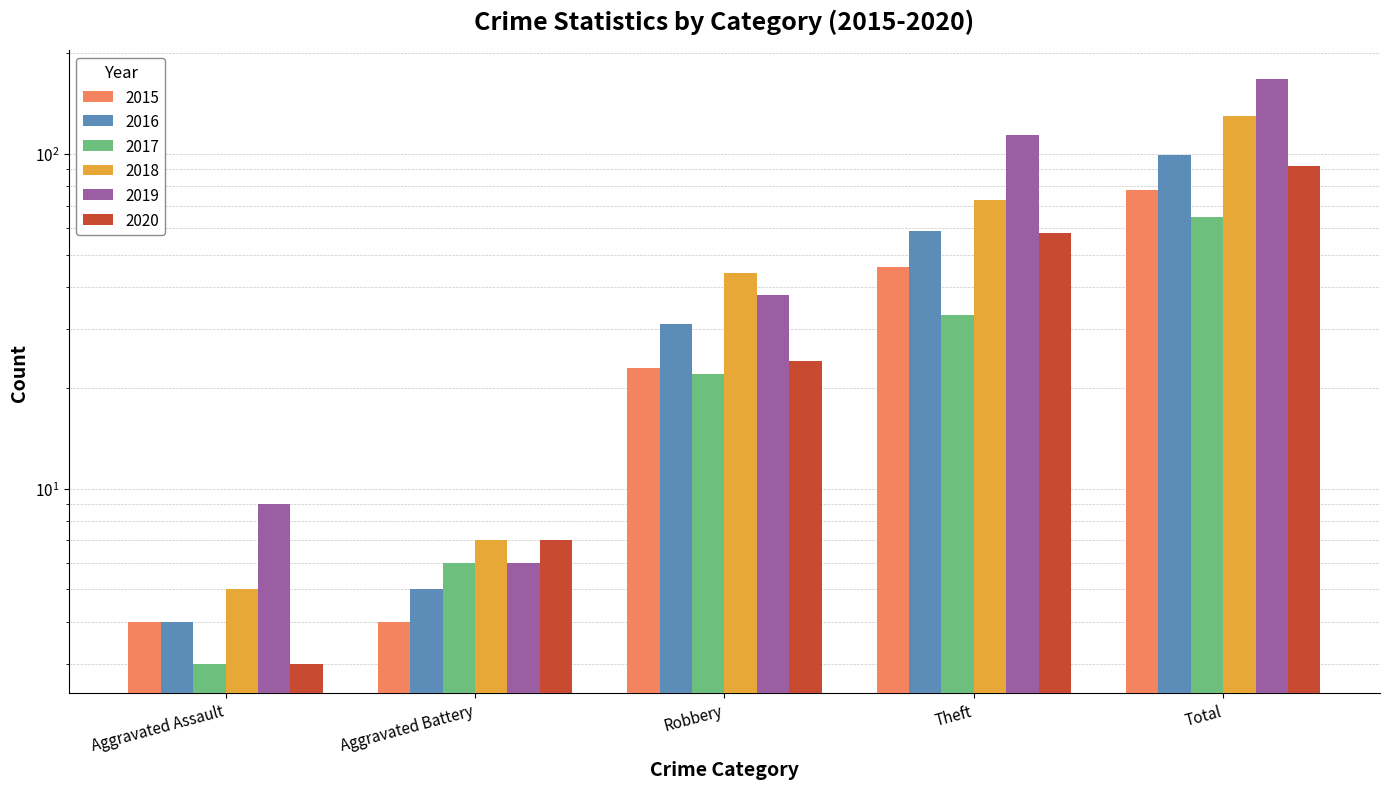

At how many categories does at least one series exceed 139?

1